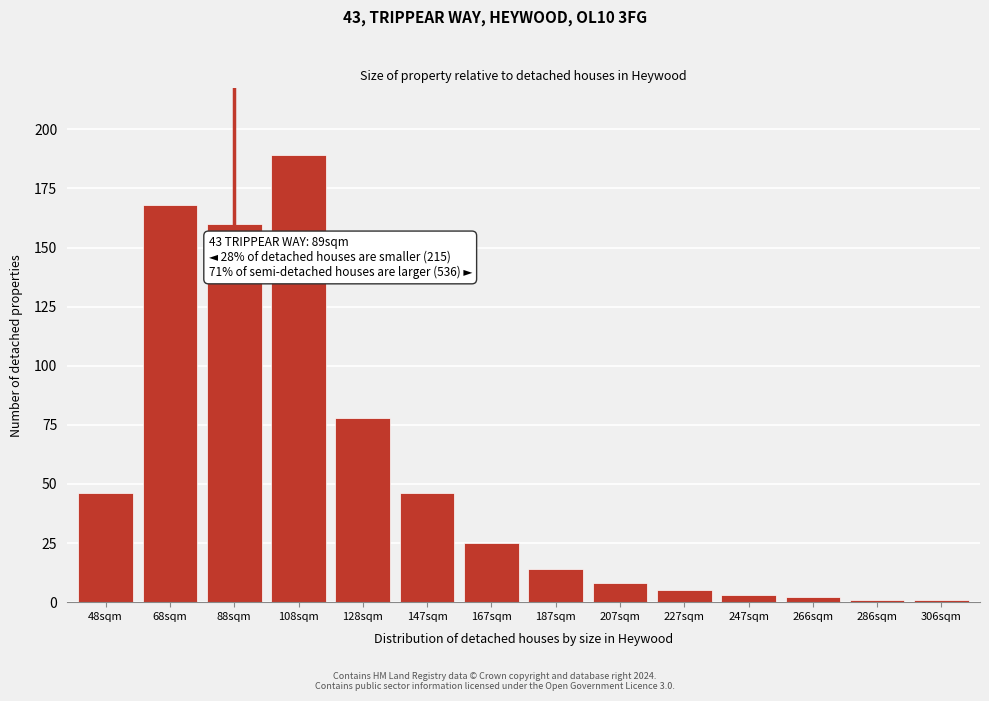

Reading right to left, what are all the values shown in this chart?

1	1	2	3	5	8	14	25	46	78	189	160	168	46